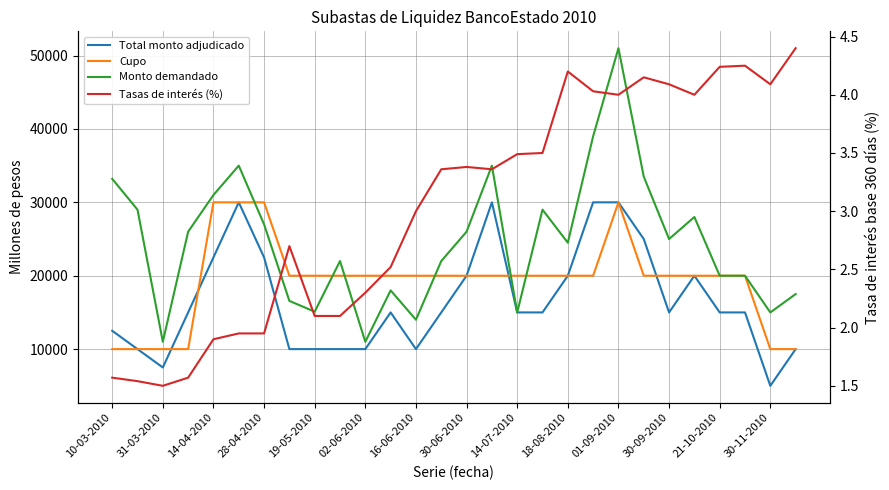

Which series has the widest spread of values?

Monto demandado